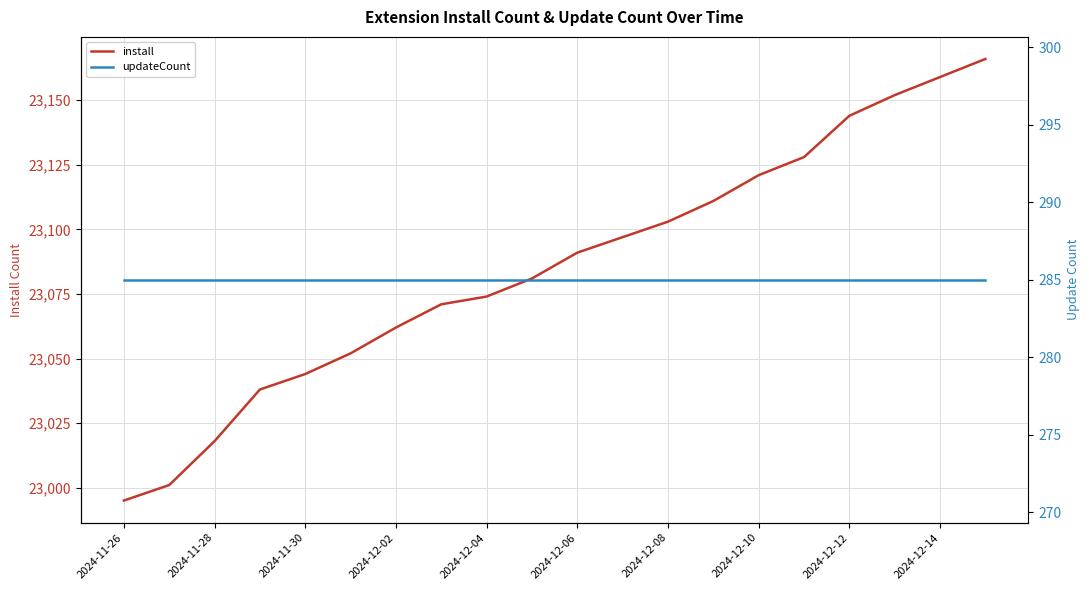

True or false: updateCount has more than 0 points higher than both neighbors.

False